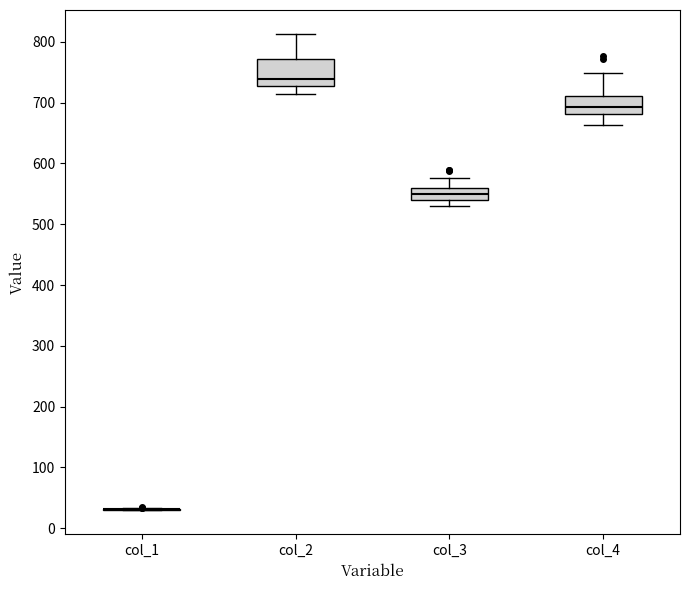

Reading left to right, read every box against the y-axis: the position of its median line, the range the box covers, and the ends of its whiskers. The values are not printed on the chart, so give them approximately, as read against the axis.

col_1: box collapsed to a line at 30, whiskers 30 to 30
col_2: median 740, box 730 to 770, whiskers 710 to 810
col_3: median 550, box 540 to 560, whiskers 530 to 580
col_4: median 690, box 680 to 710, whiskers 660 to 750